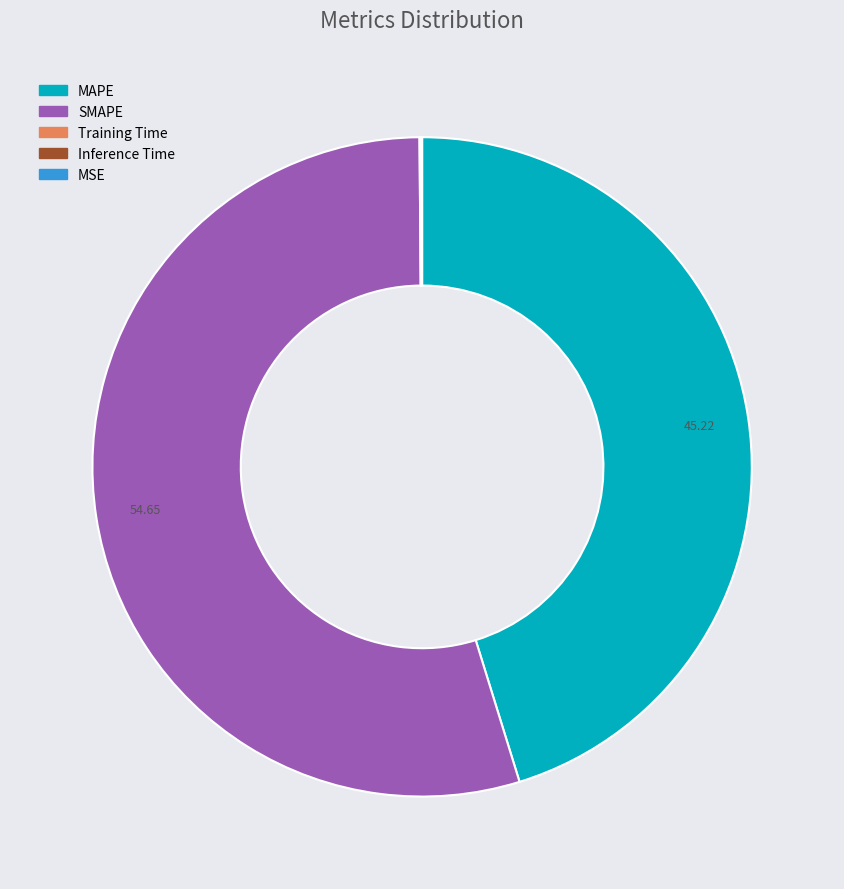

Which category has the biggest portion of the pie?

SMAPE